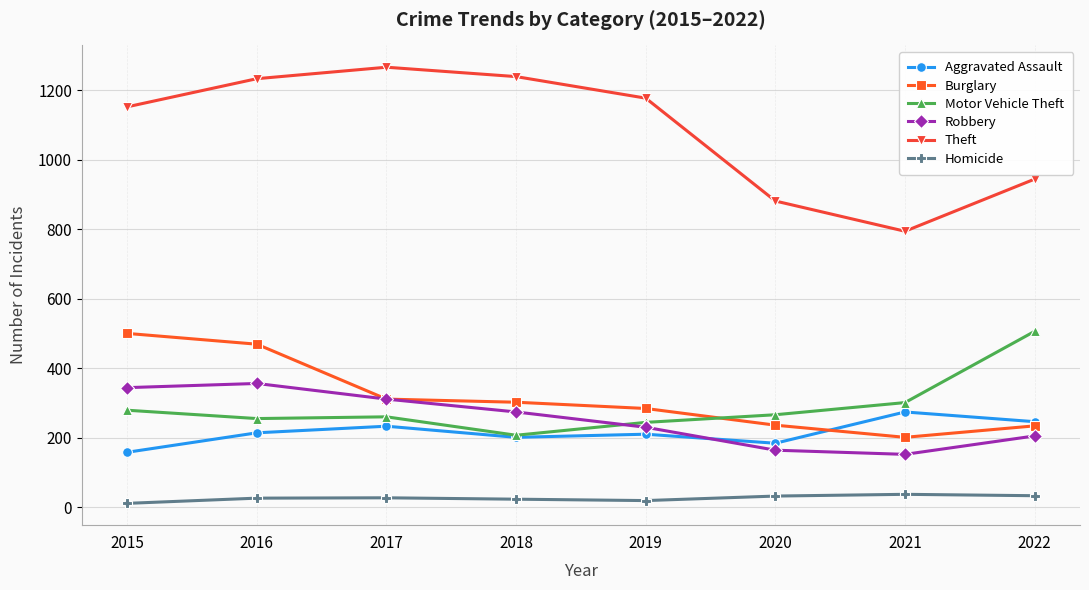

True or false: Homicide has more than 1 points higher than both neighbors.

True